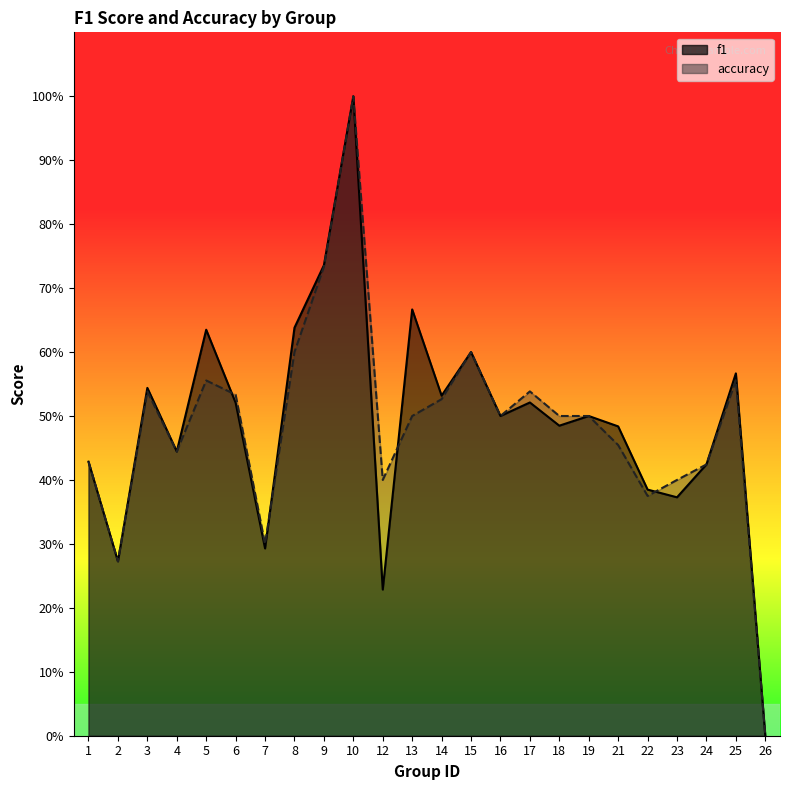

Count the accuracy values in the range 0 to 1.

24